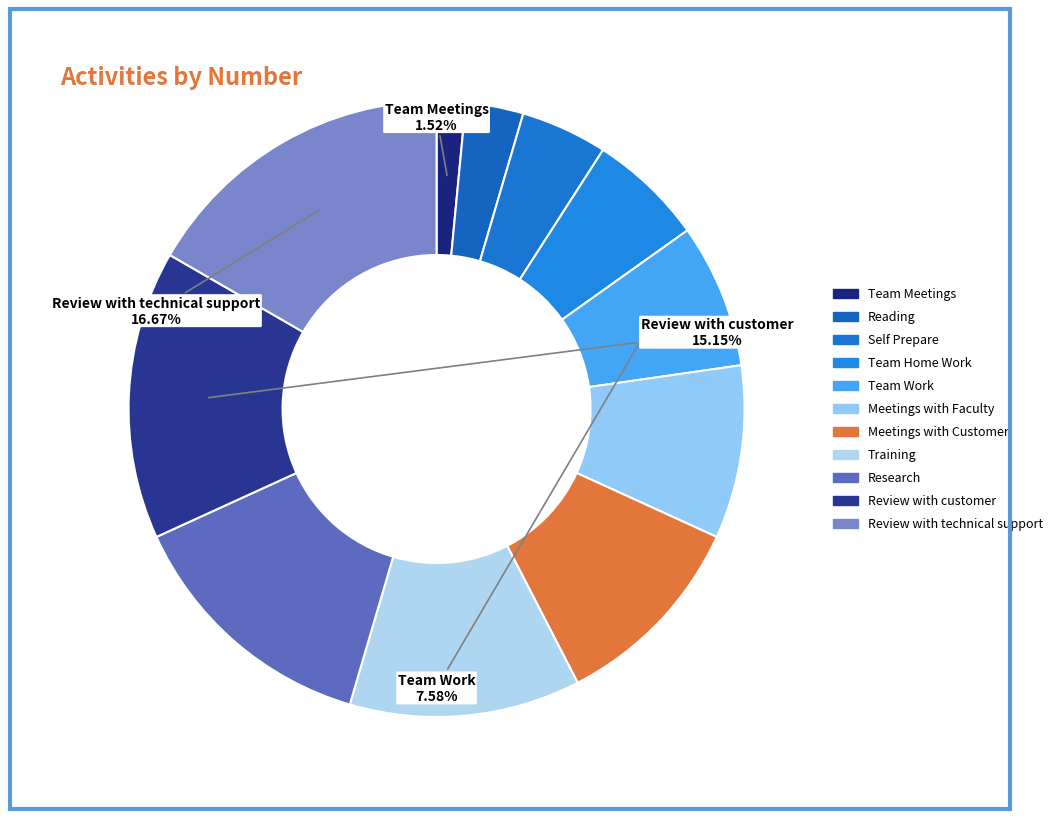

How many slices are in this pie chart?

11